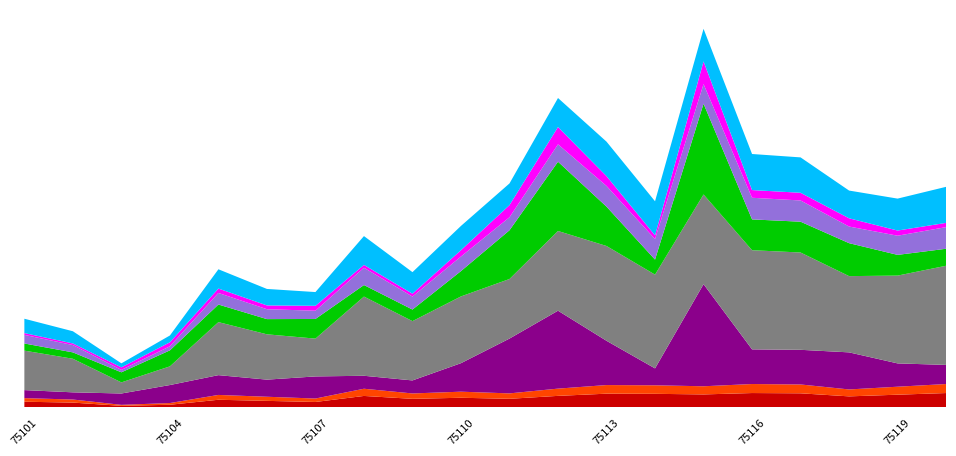

Reading left to right, list all the values displayed in this chart.

capacity: 75101=768	75102=660	75103=389	75104=634	75105=1203	75106=1032	75107=1010	75108=1481	75109=1172	75110=1583	75111=1972	75112=2726	75113=2320	75114=1783	75115=3342	75116=2205	75117=2176	75118=1894	75119=1812	75120=1909
avail. bike: 75101=153	75102=137	75103=216	75104=343	75105=377	75106=326	75107=421	75108=247	75109=248	75110=543	75111=1044	75112=1484	75113=843	75114=322	75115=1945	75116=660	75117=660	75118=706	75119=444	75120=364